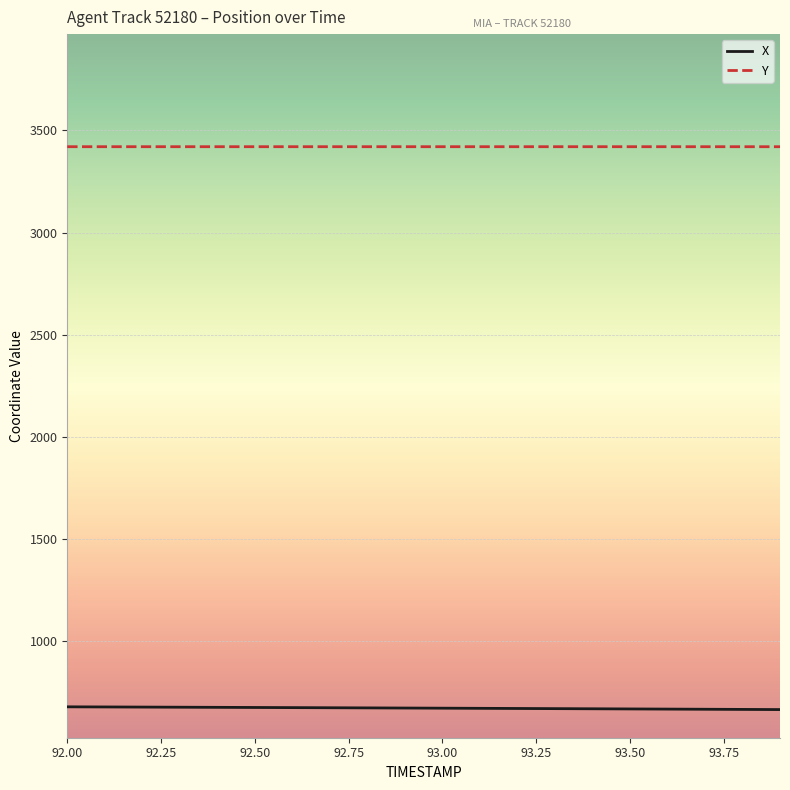

True or false: Y and X intersect in this chart.

False